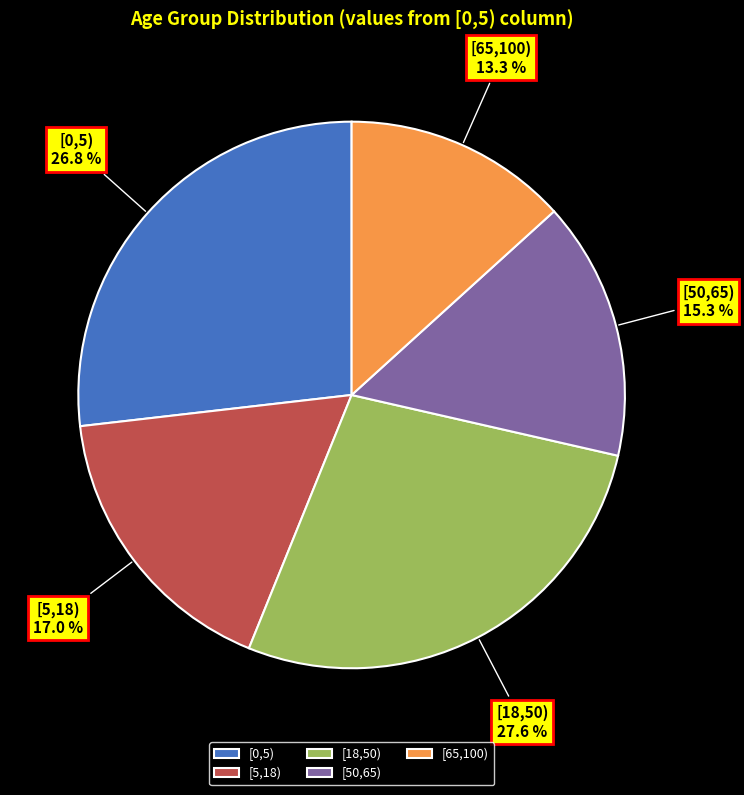

Count the number of slices in the pie.

5